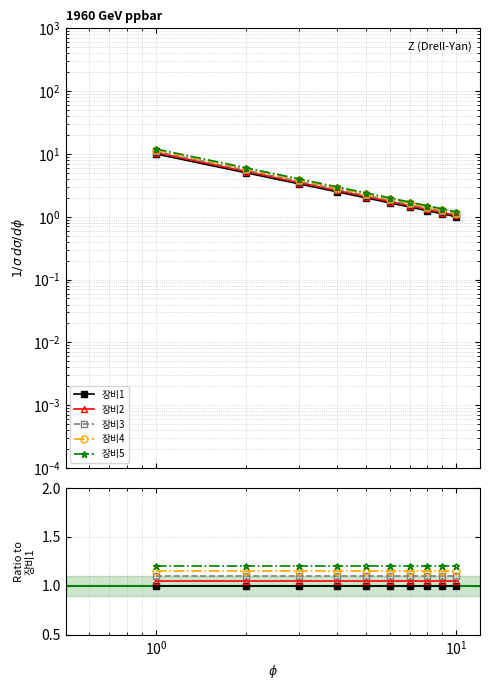

At how many categories does at least one series exceed 1?

10